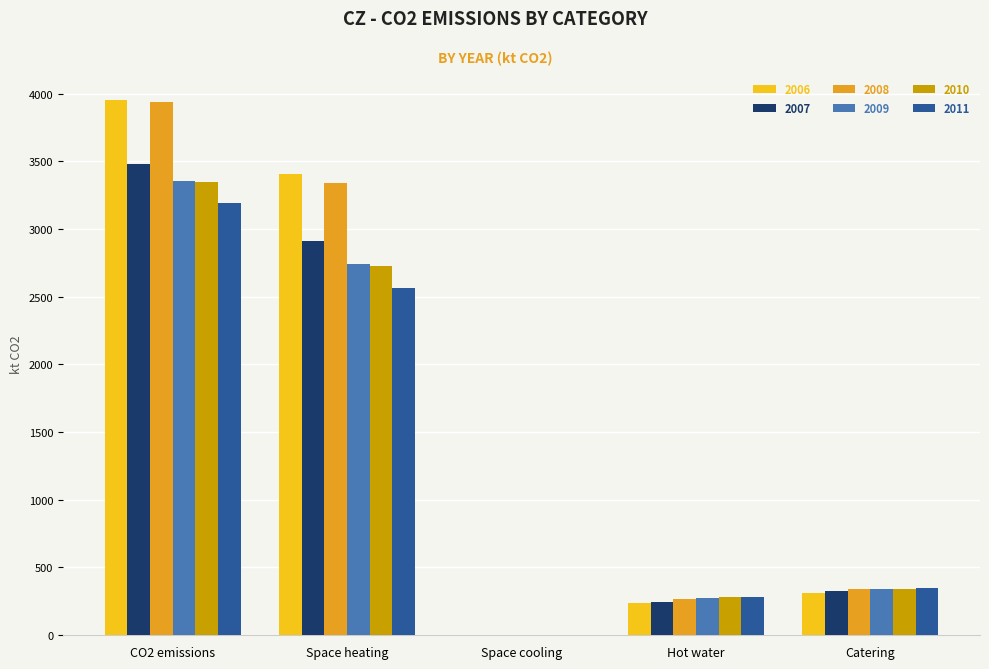

Which series has the largest range (max minus min)?

2006